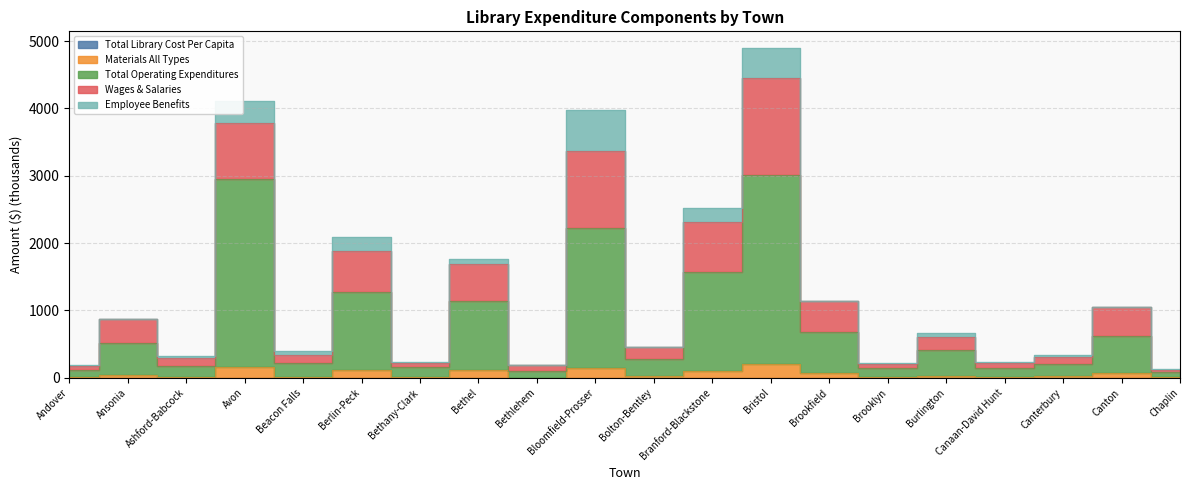

At which label is Total Library Cost Per Capita closest to 0?

Brooklyn